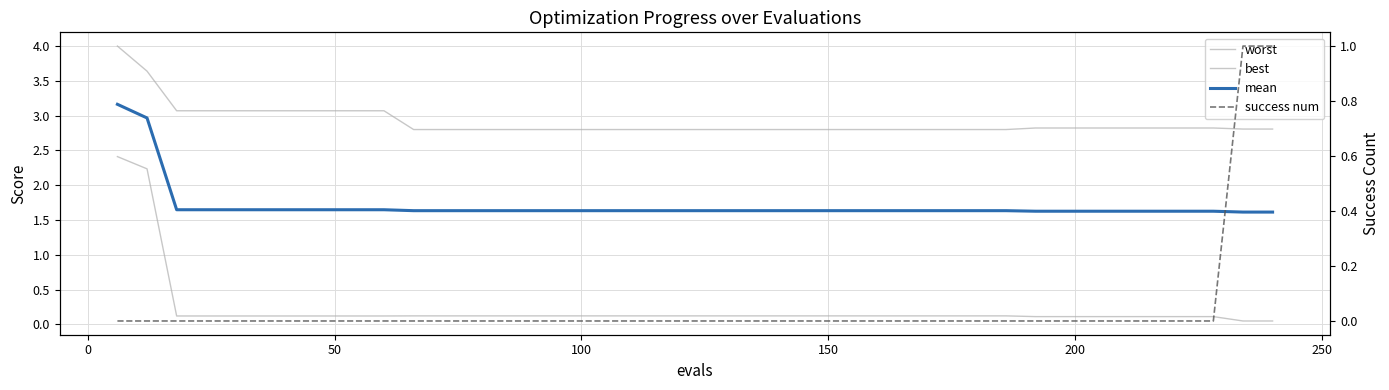

True or false: worst has more than 0 interior local peaks.

False